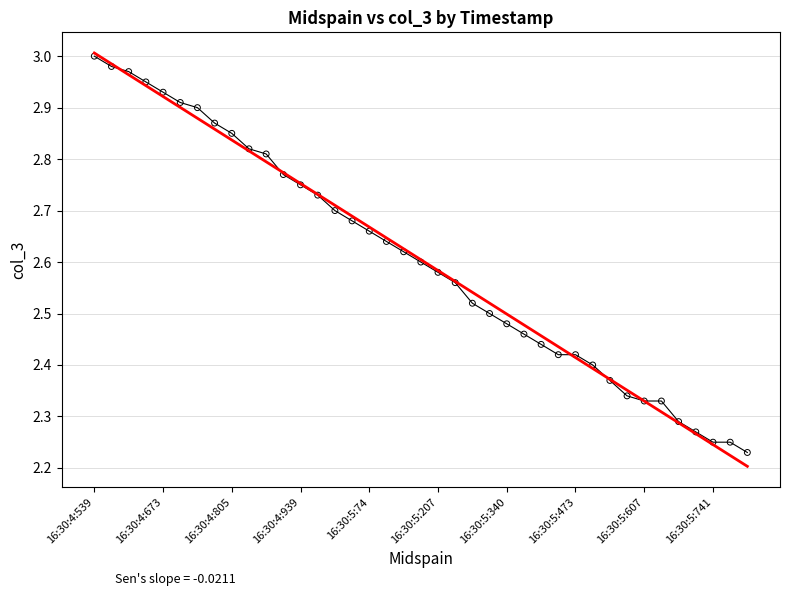

Does the chart have visible grid lines?

Yes